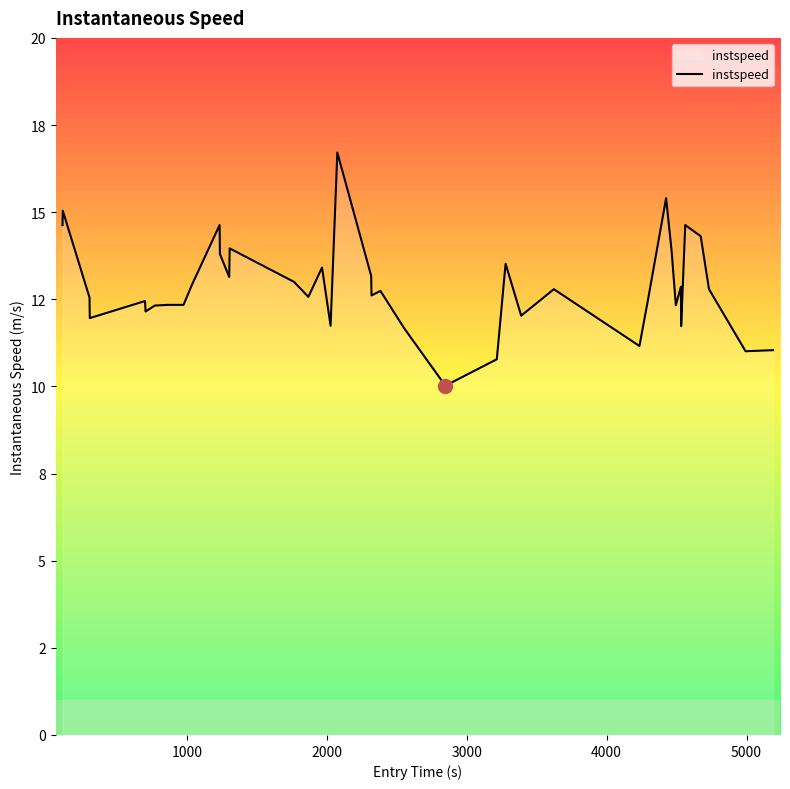

Does the chart display data point markers on the line(s)?

No